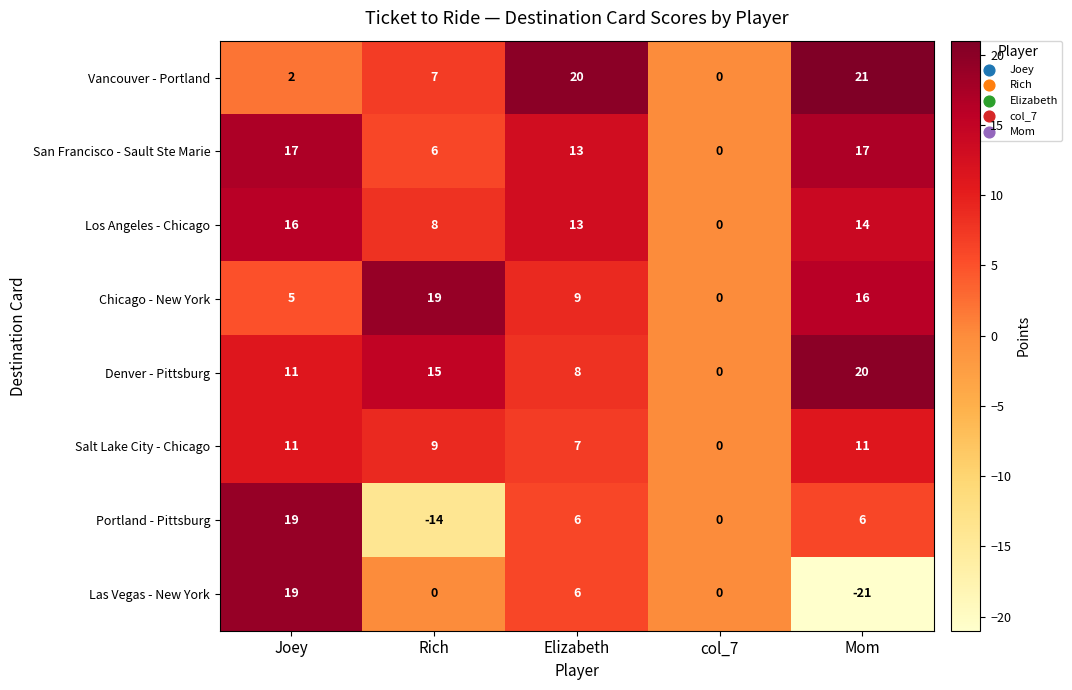

What is the difference between the maximum and minimum values in the Salt Lake City - Chicago series?

11